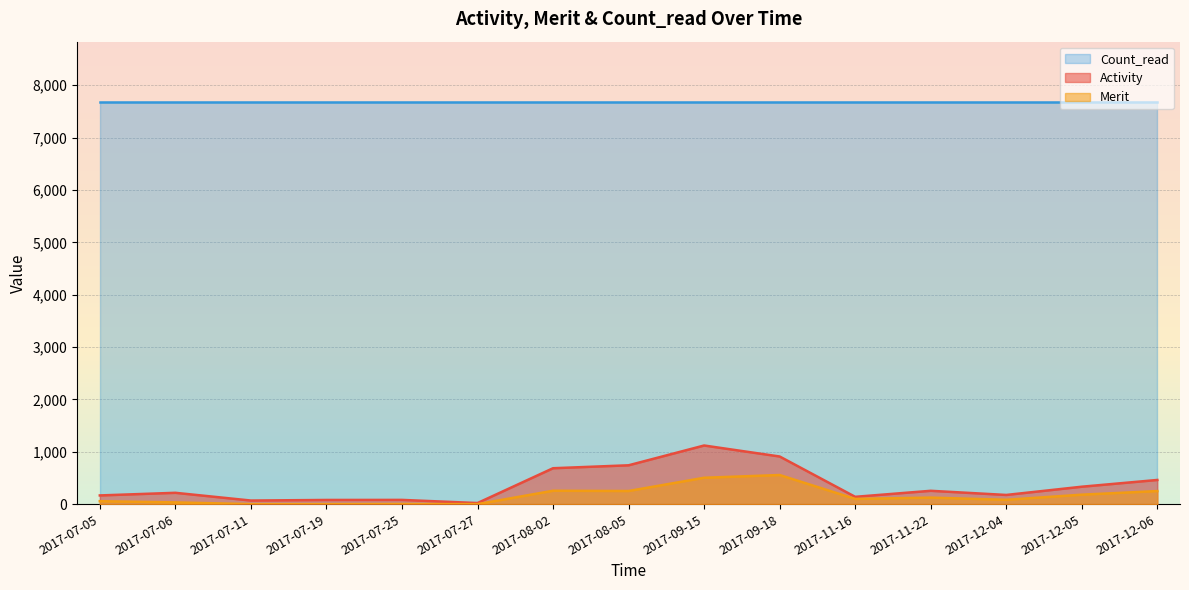

At which label is Count_read closest to 7680?

2017-07-05